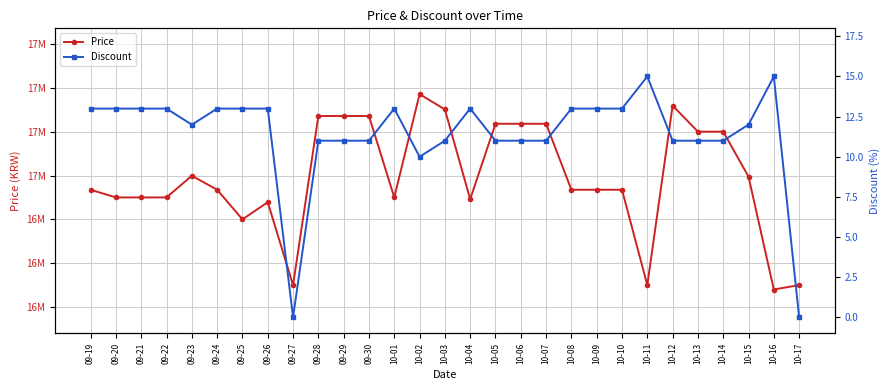

At which label does Price first exceed 16935000?

09-23